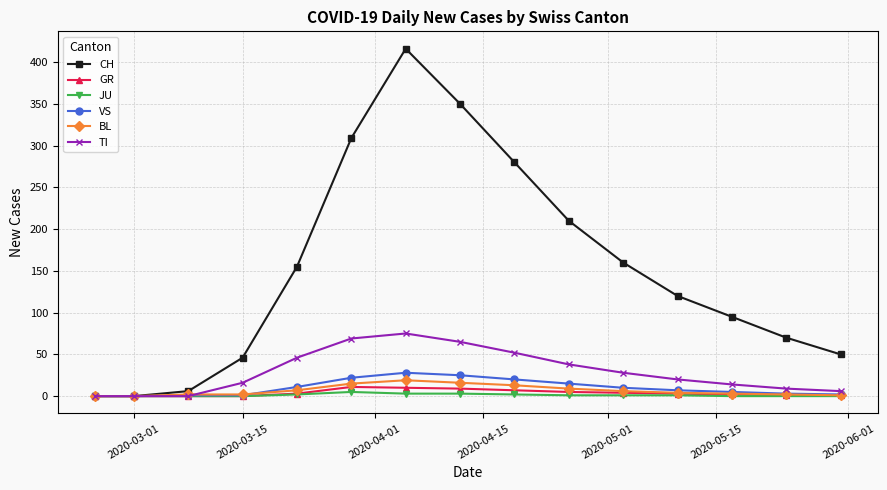

True or false: GR has more than 0 points higher than both neighbors.

True